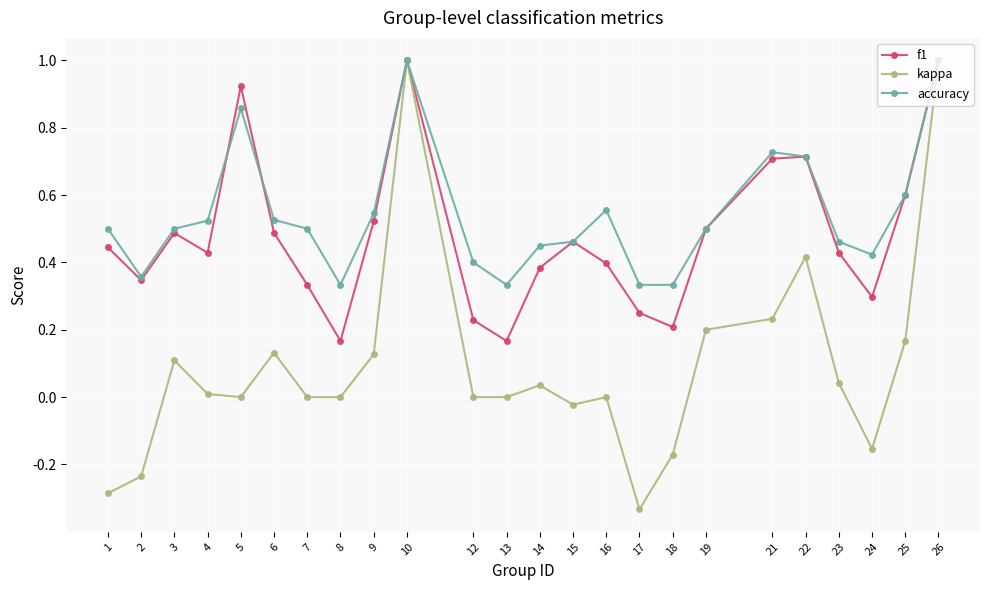

What is the maximum value shown in the chart?

1.0